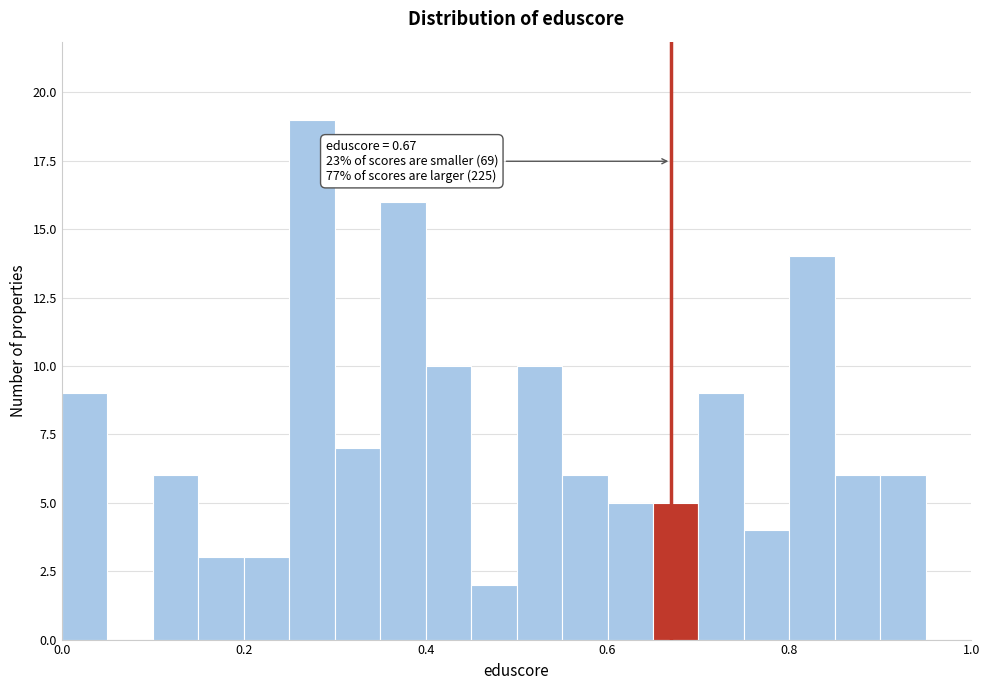

Read against the x-axis, roughly where is the centre of the tallest bar?

0.28